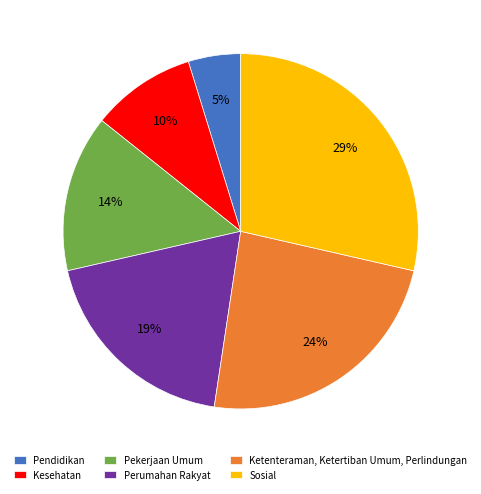

What percentage is the Sosial slice, to the nearest percent?

29%